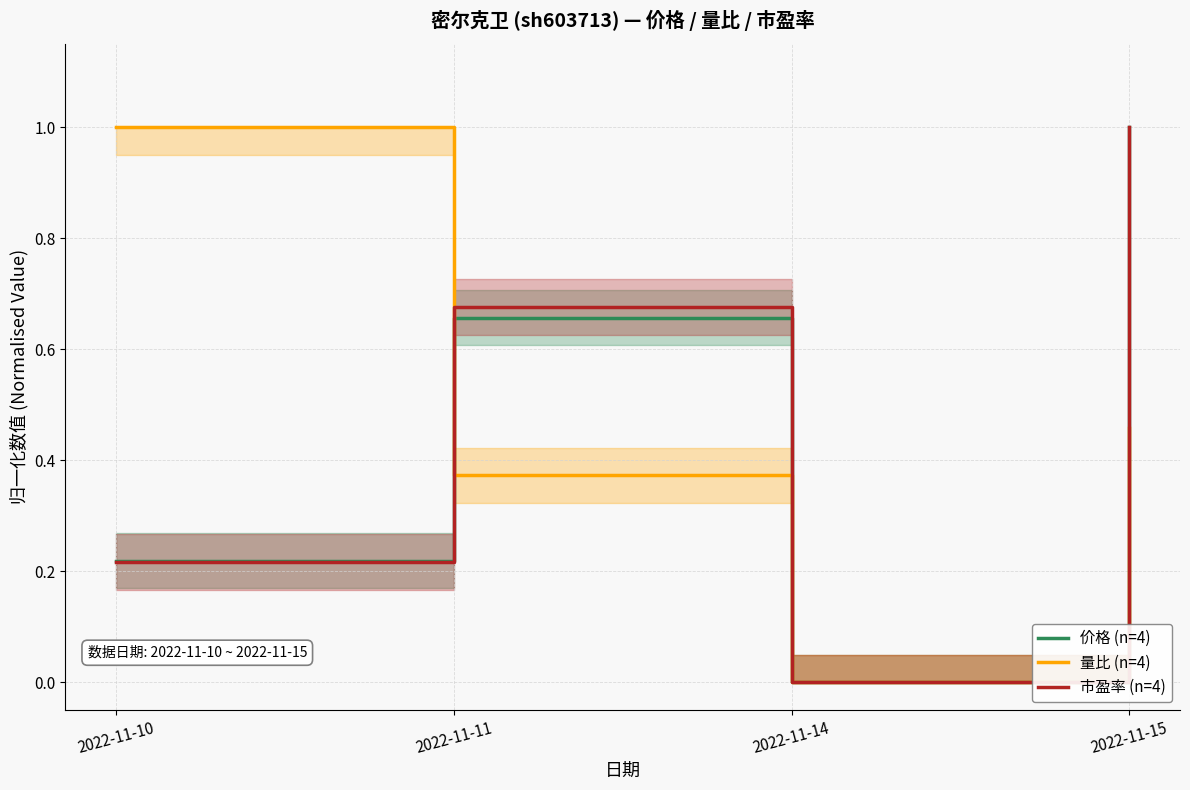

After their last crossing, which series has the higher values: 价格 (n=4) or 量比 (n=4)?

价格 (n=4)